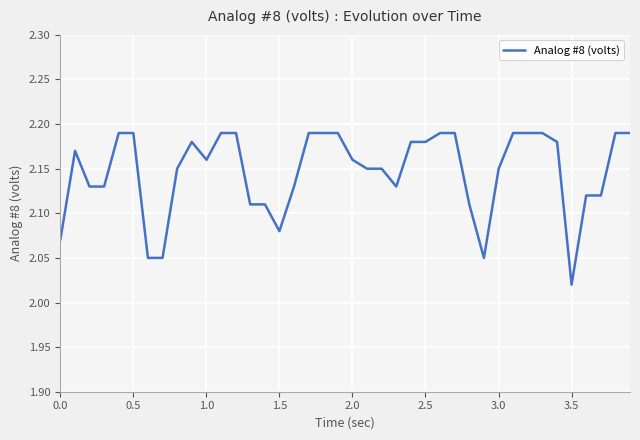

Is it true that the value at 3.5 is 0.9?

False